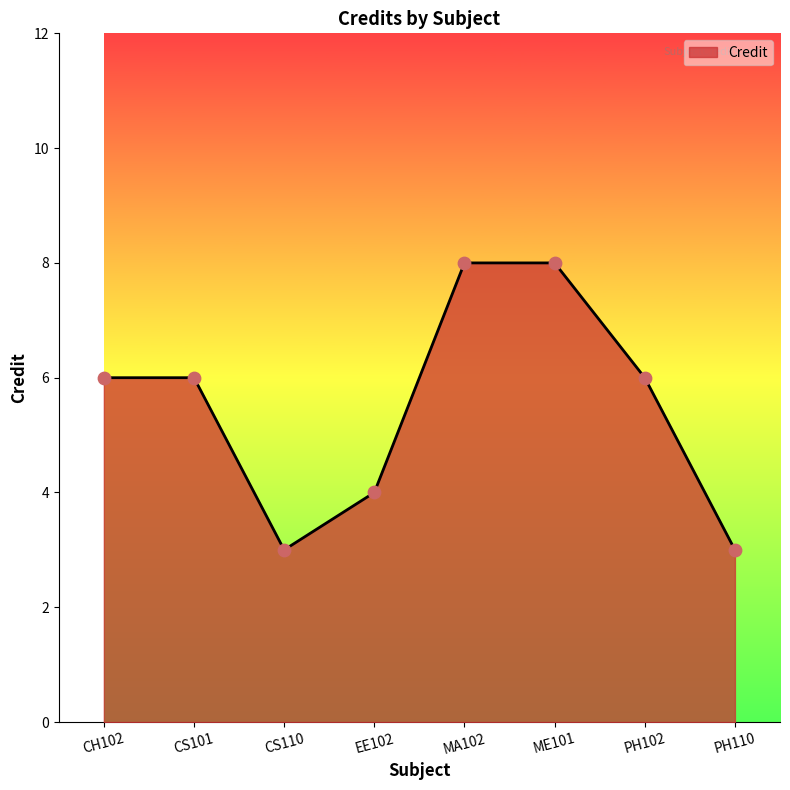

Between EE102 and PH102, which is larger?

PH102